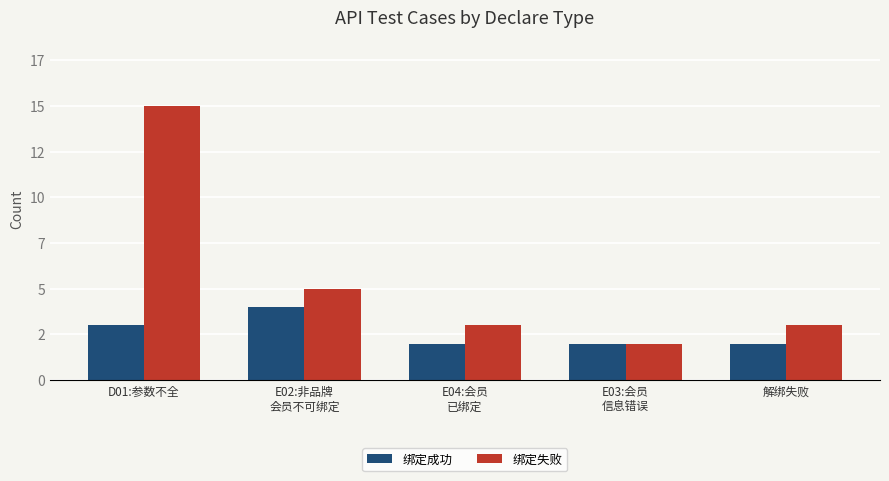

Where is 绑定成功 nearest to the value 3?

D01:参数不全